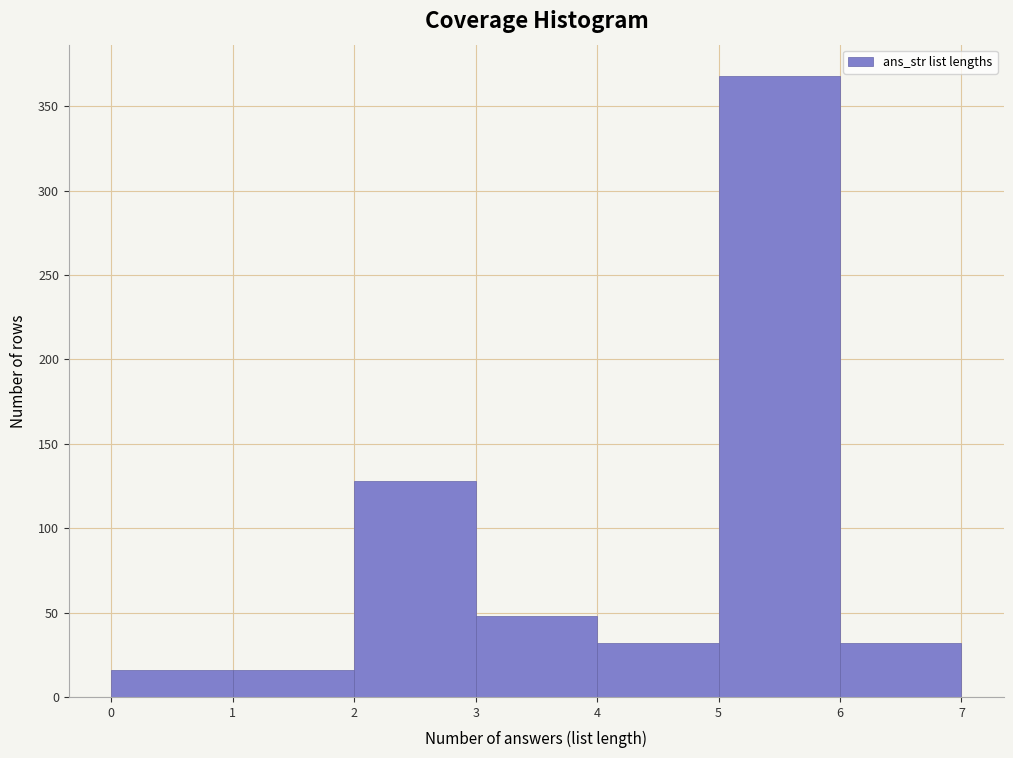

Reading left to right, transcribe this chart: for each bar, give the range it covers on the x-axis and its height. The values are not printed on the chart, so give them approximately, as read against the axis.

0 to 1: 15
1 to 2: 15
2 to 3: 130
3 to 4: 50
4 to 5: 30
5 to 6: 370
6 to 7: 30